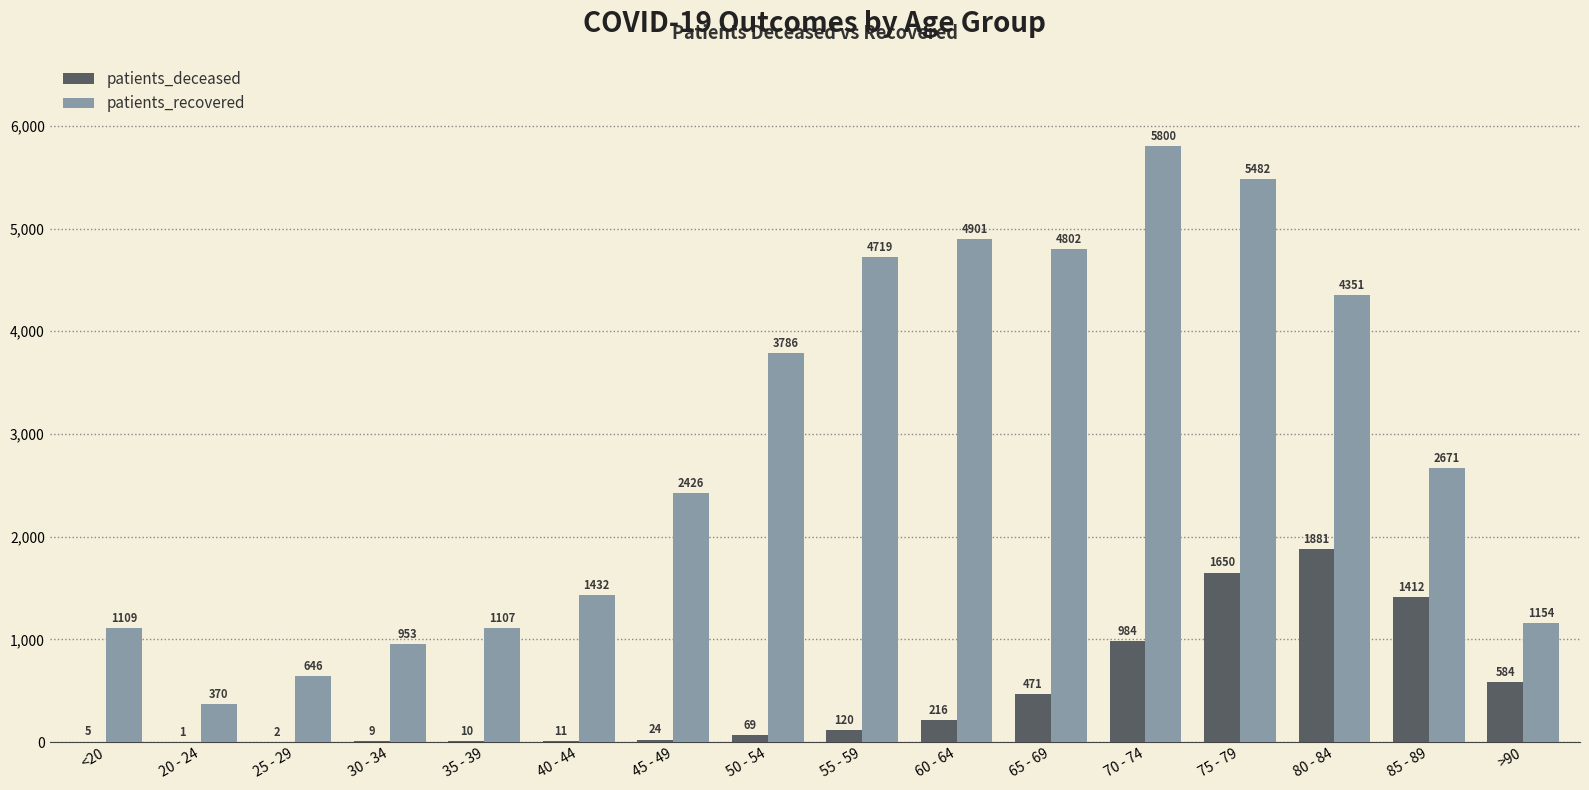

Does the chart contain stacked bars?

No